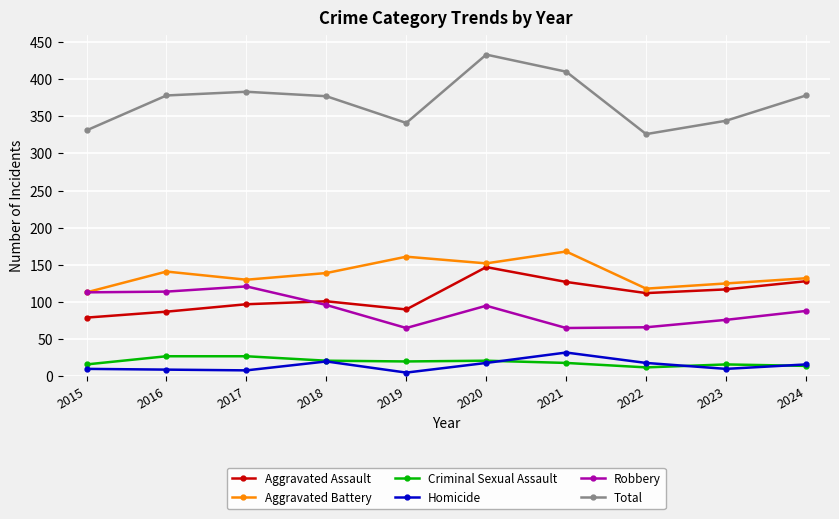

Is this an area chart (filled region under the line)?

No